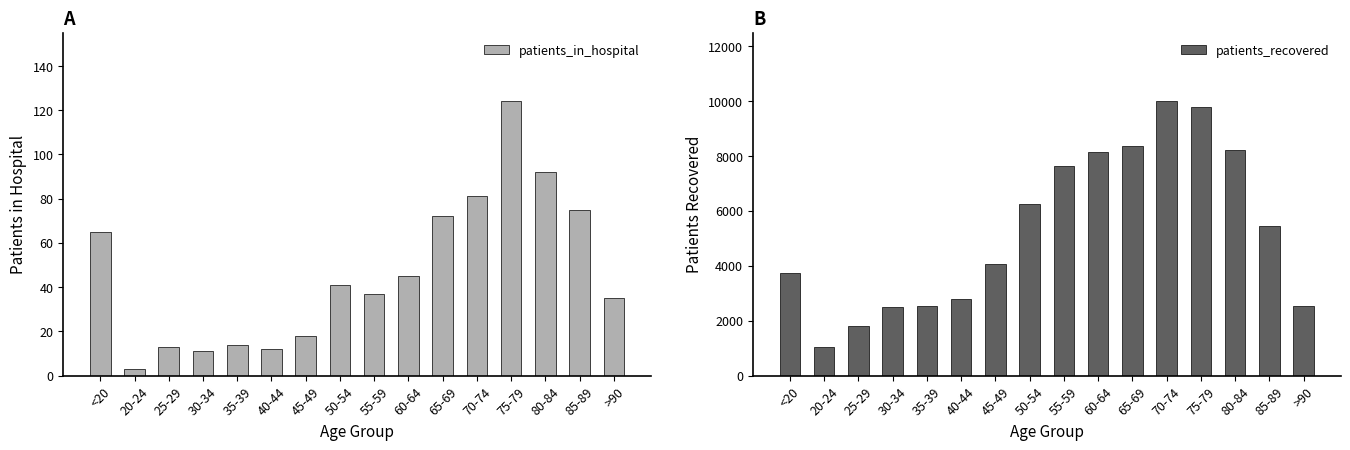

Which series has the widest spread of values?

patients_recovered